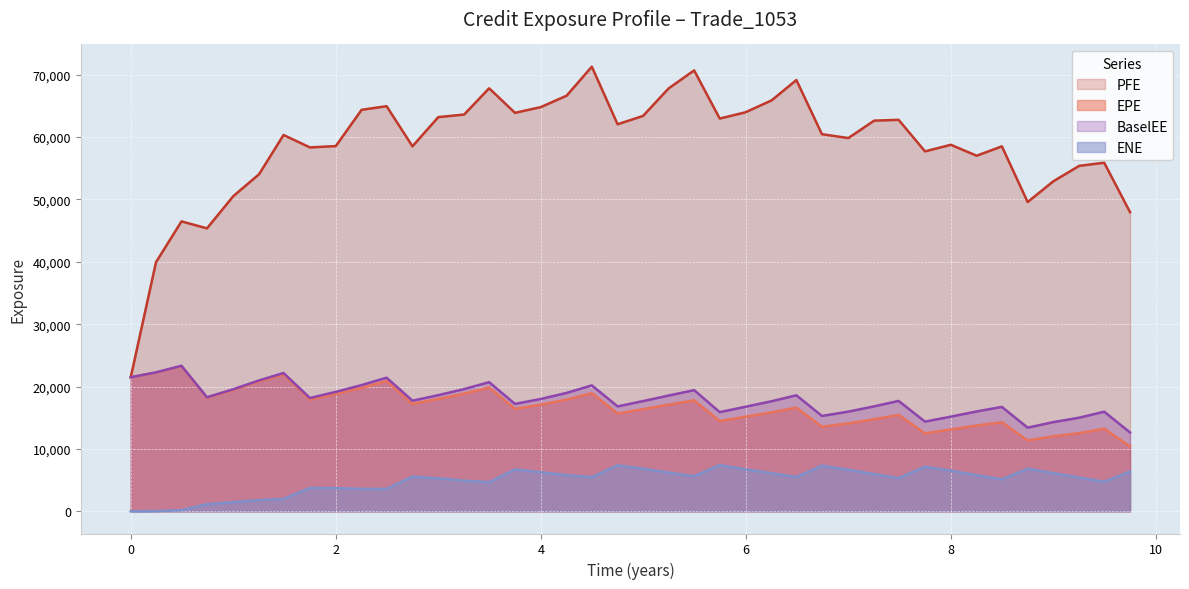

What is the total value across all series at 0.743634?

83001.7